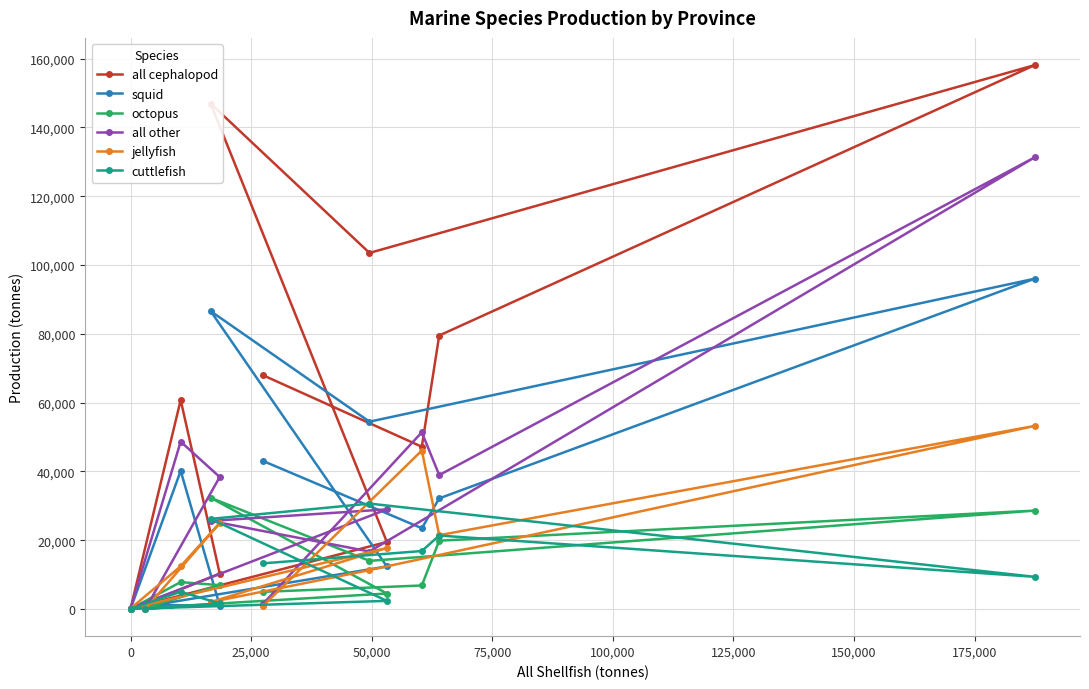

What is the maximum value shown in the chart?

158099